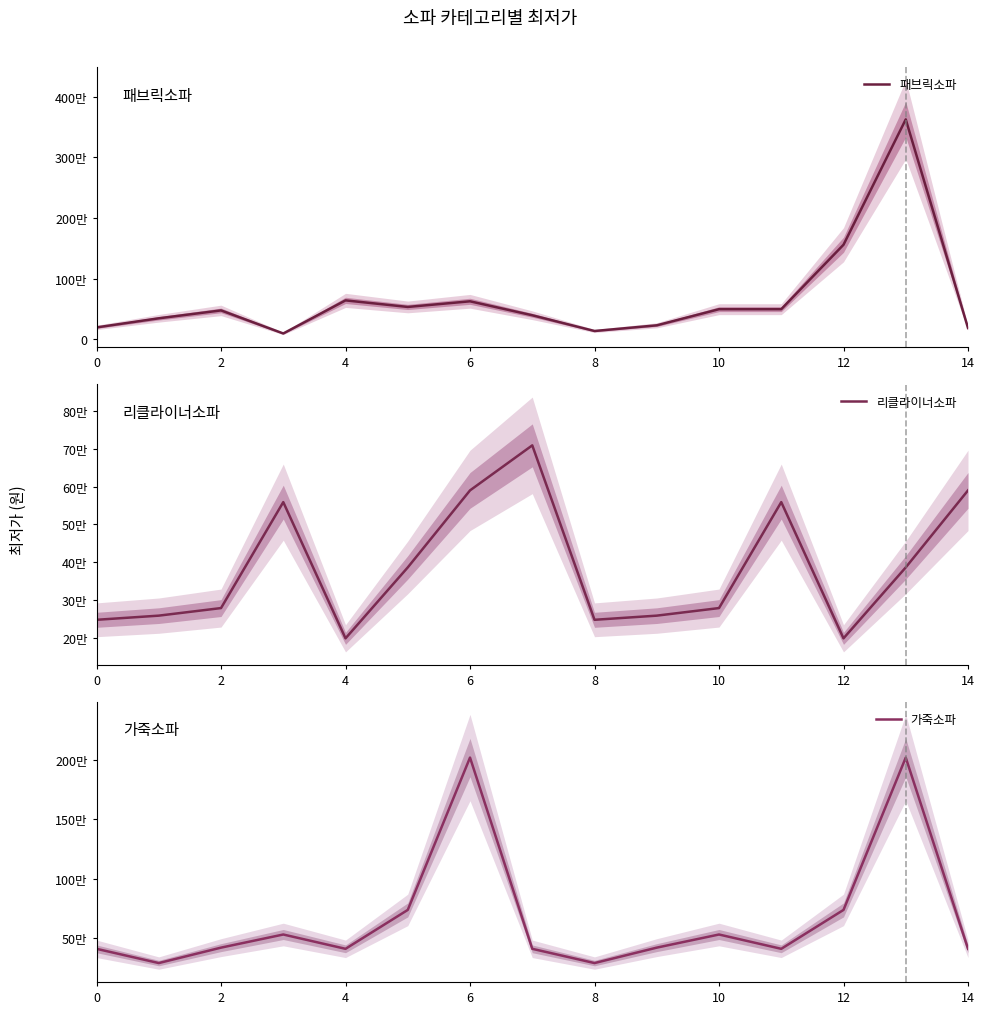

Reading left to right, transcribe all the data shown in this chart.

패브릭소파: 199000	349000	479000	99000	644000	535980	628800	399000	139900	233470	499000	499000	1560000	3624000	189000
리클라이너소파: 248000	259000	279000	559000	199000	386470	590000	709000	248000	259000	279000	559000	199000	386470	590000
가죽소파: 409000	289000	419000	529678	409000	737000	2021000	409000	289000	419000	529678	409000	737000	2021000	409000